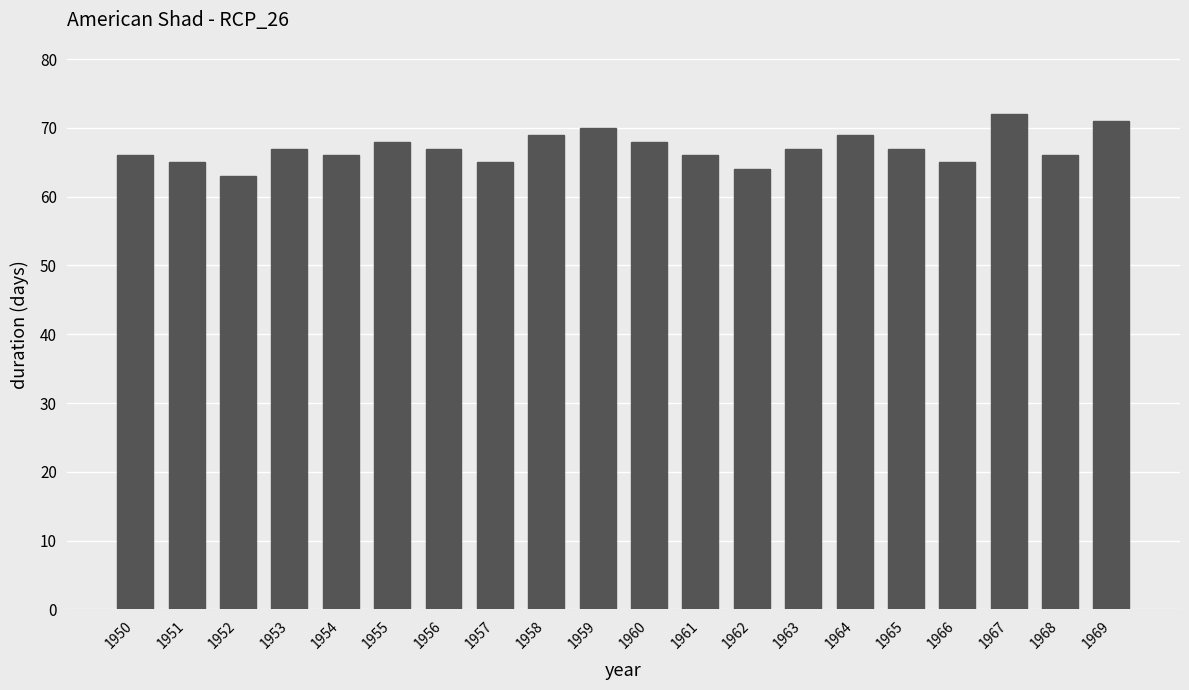

What is the minimum value shown in the chart?

63